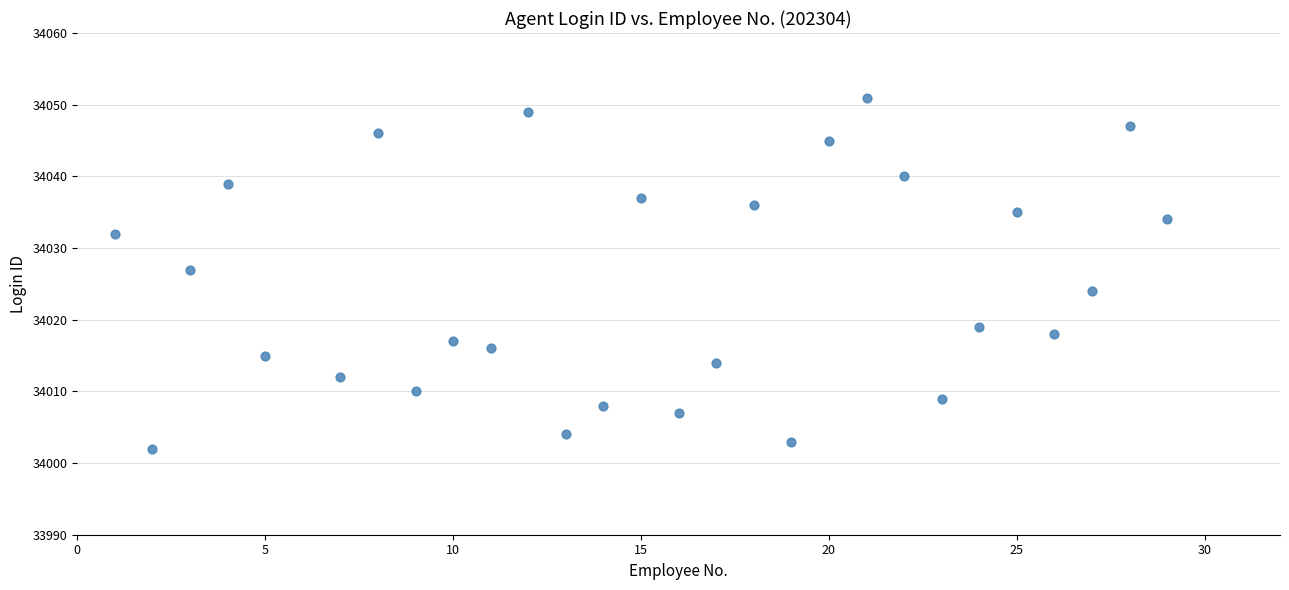

What Y value in the scatter plot is closest to 34026?

34027